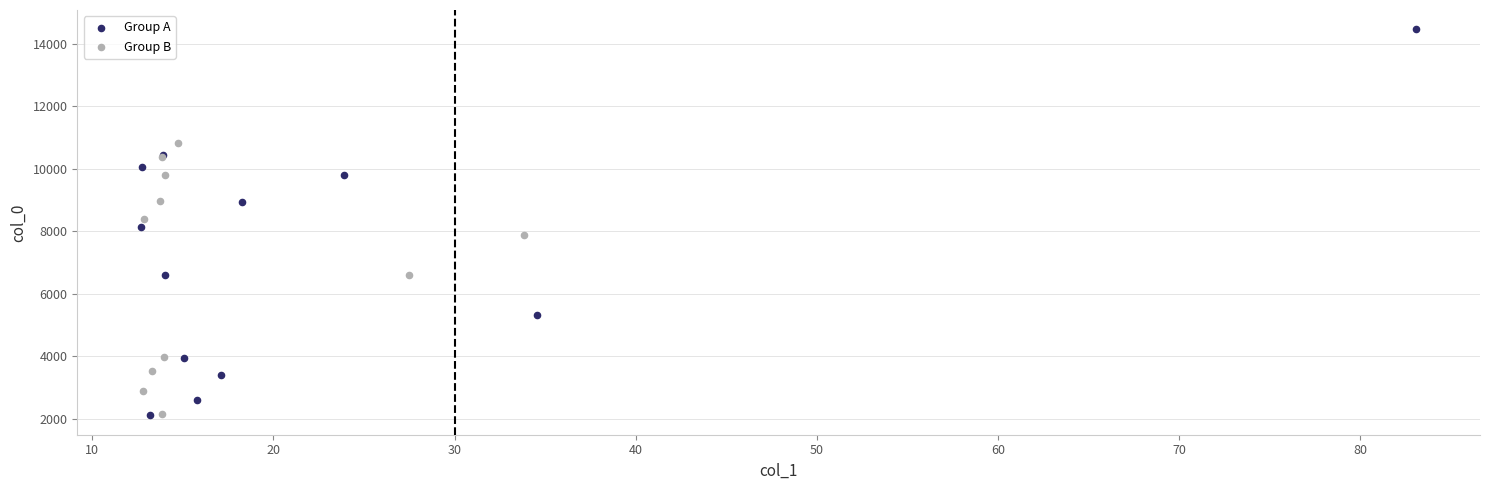

Which series contains the highest Y value?

Group A